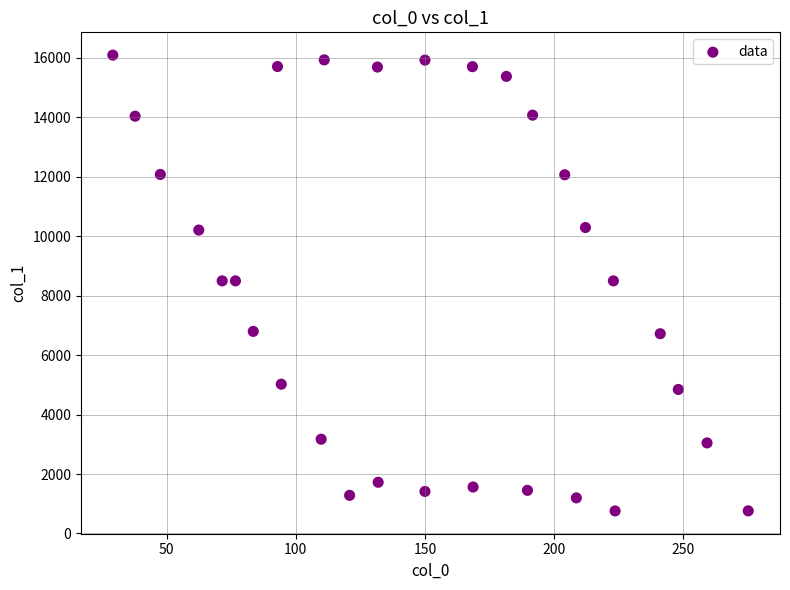

What is the range of X values (max minus min)?

246.1